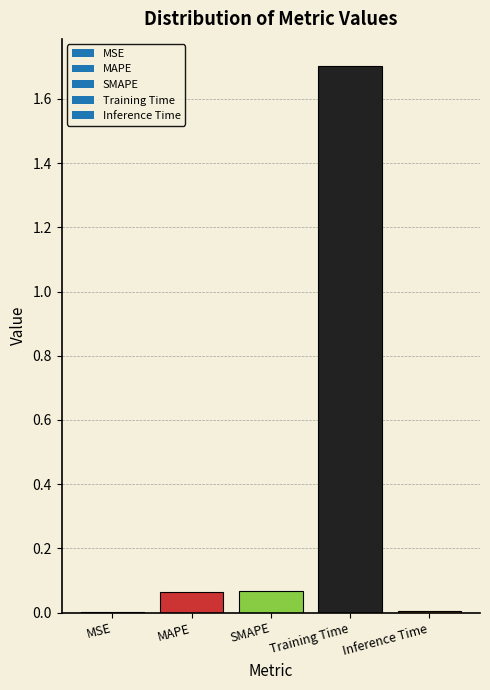

At which category does the chart reach its peak across all series?

Training Time